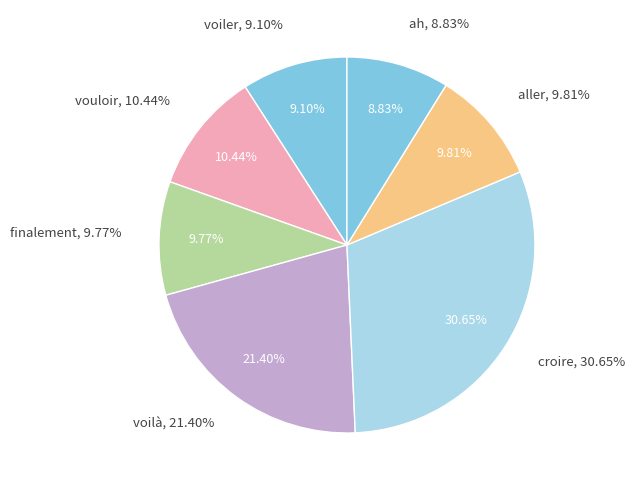

Does croire represent more than half of the total?

No